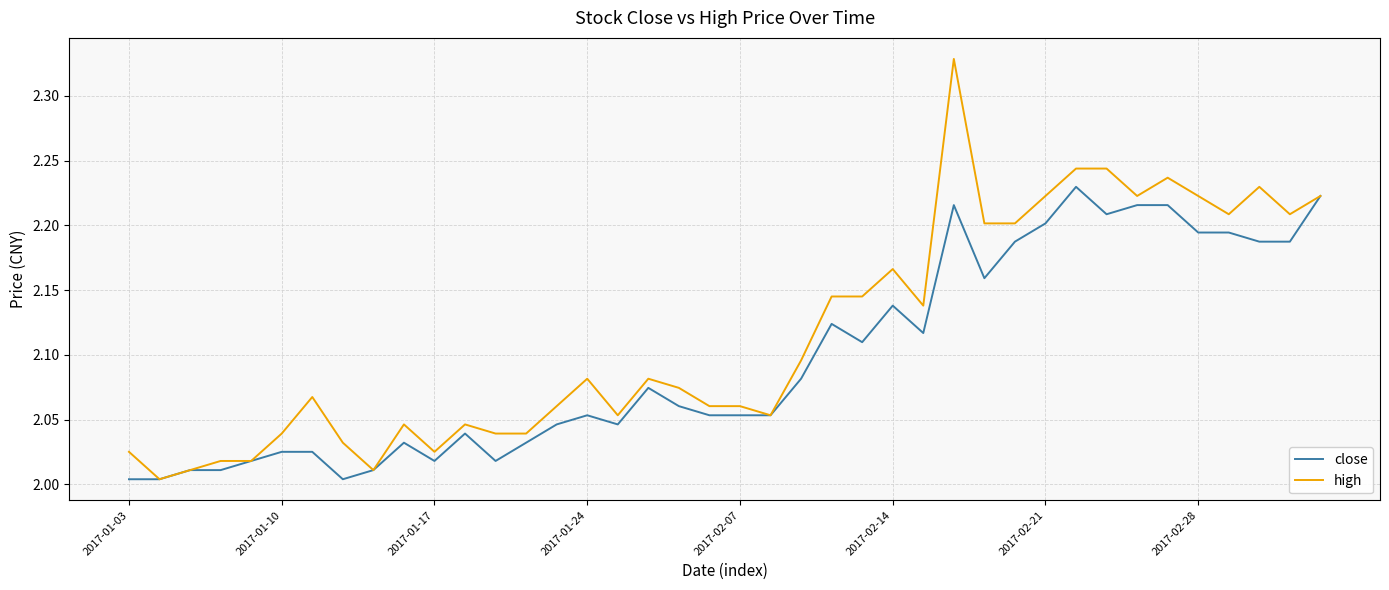

Which series has the largest total across all categories?

high